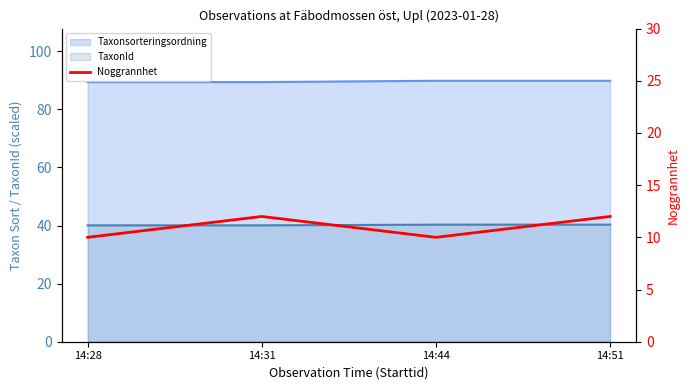

What is the difference between the maximum and minimum values?

2